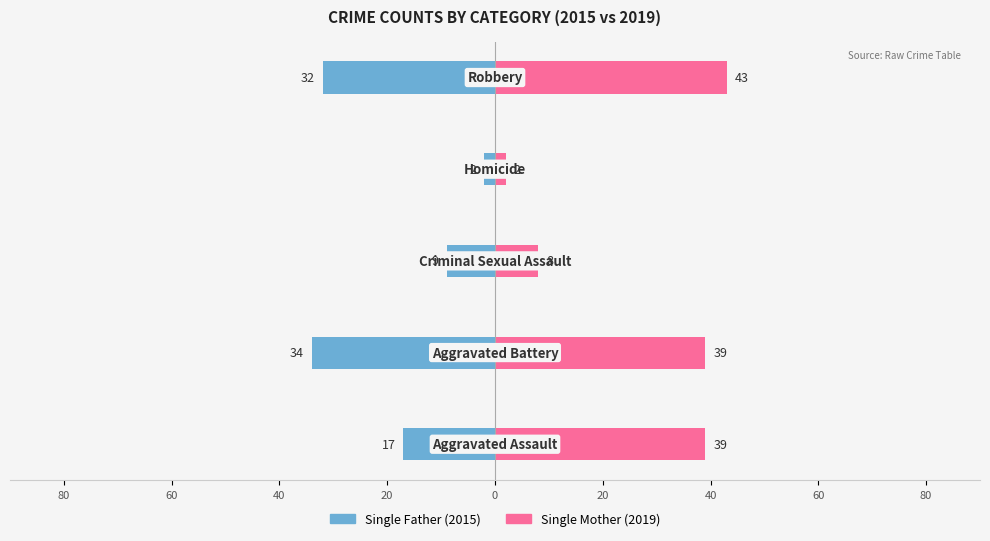

Rank the series at 20 from lowest to highest value.

Single Father, Single Mother